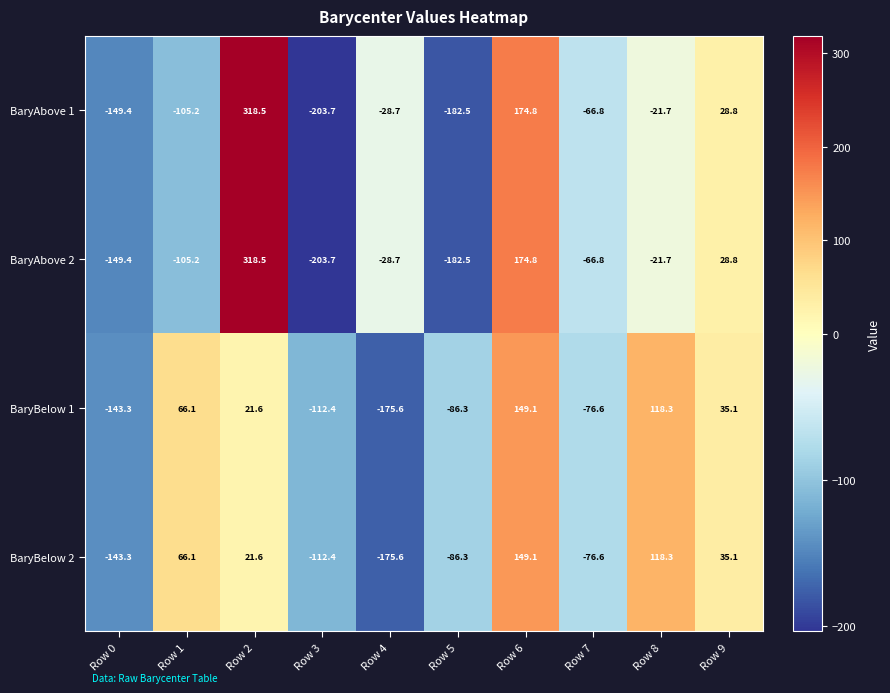

What is the minimum value shown in the chart?

-203.7